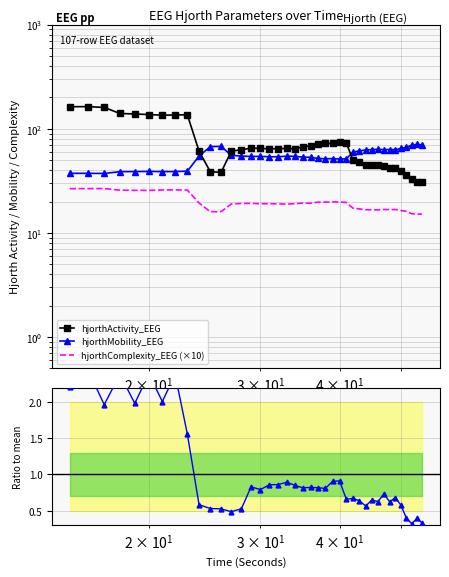

Count the number of categories in the chart.

40